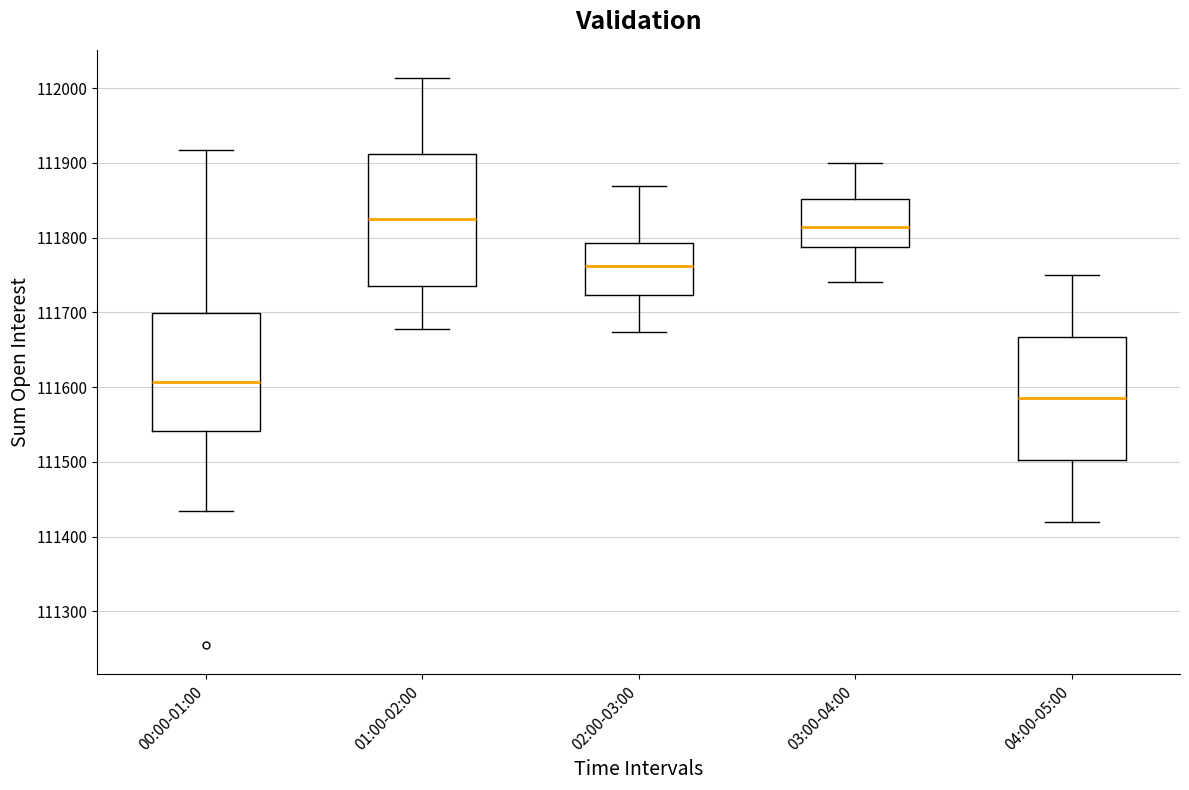

Which box's median line is the highest?

01:00-02:00